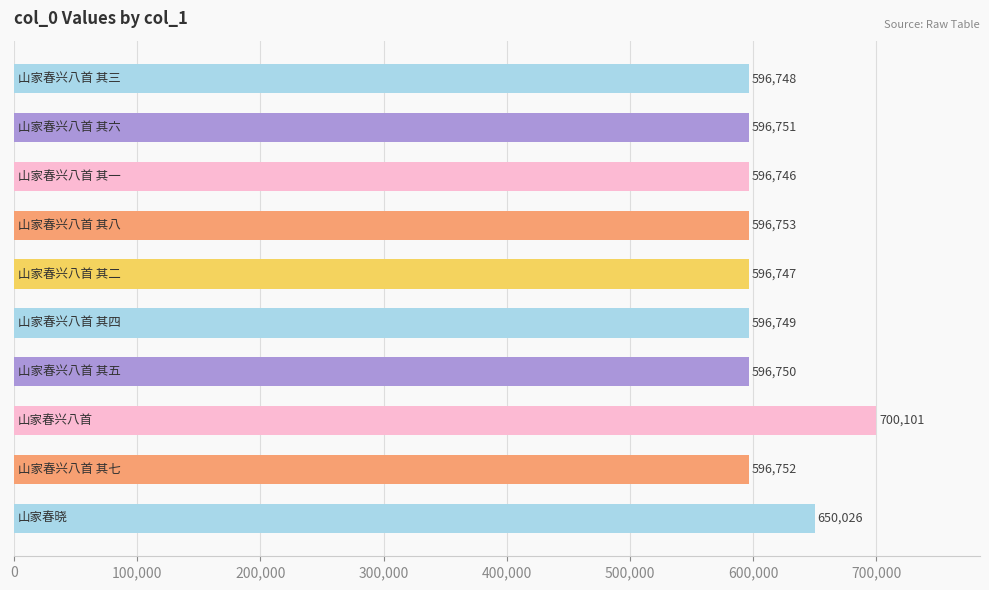

What is the difference between the maximum and minimum values?

103355